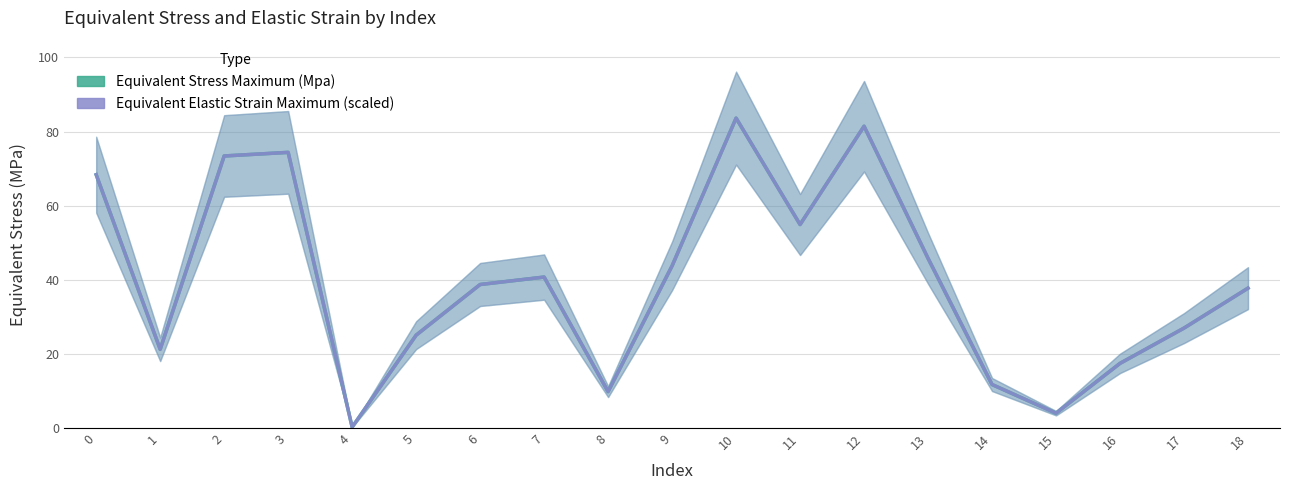

What is the value of the Equivalent Elastic Strain Maximum (scaled) point at the 2nd from the left?

21.2